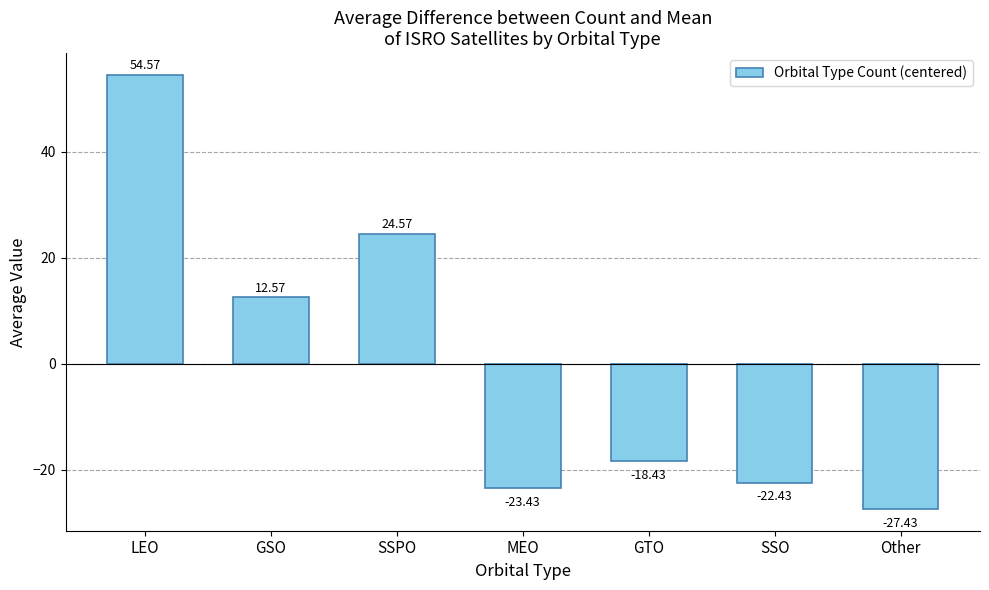

What value does the data have at GSO?

12.6